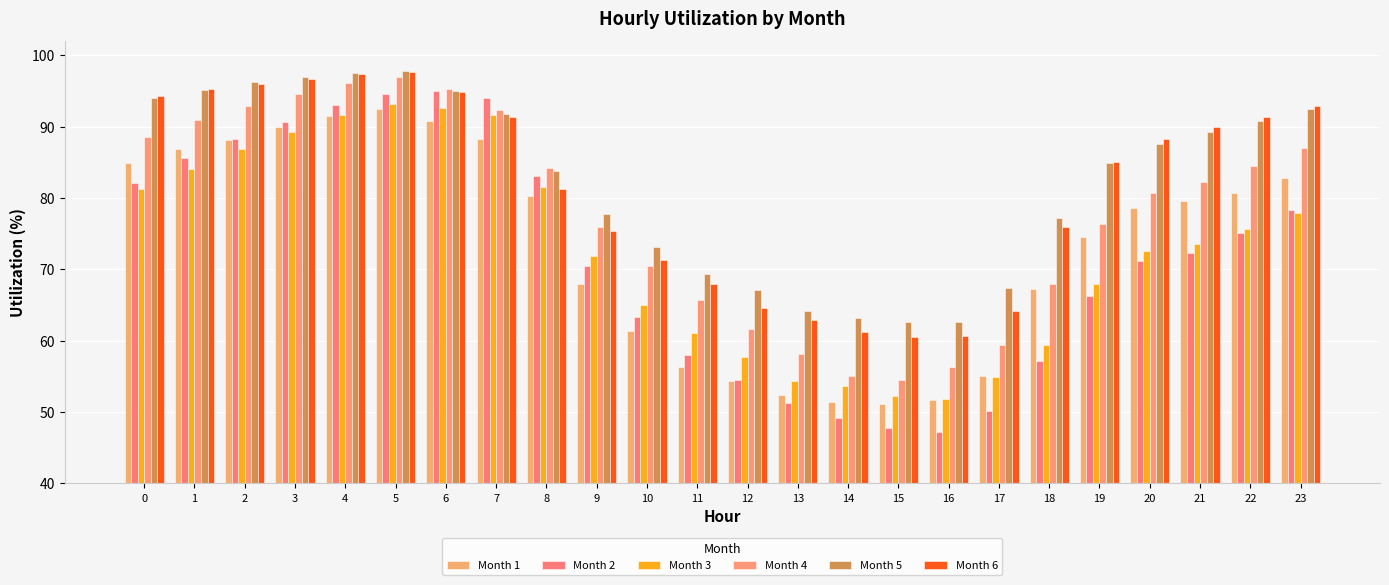

Between 19 and 4, which is larger?

4